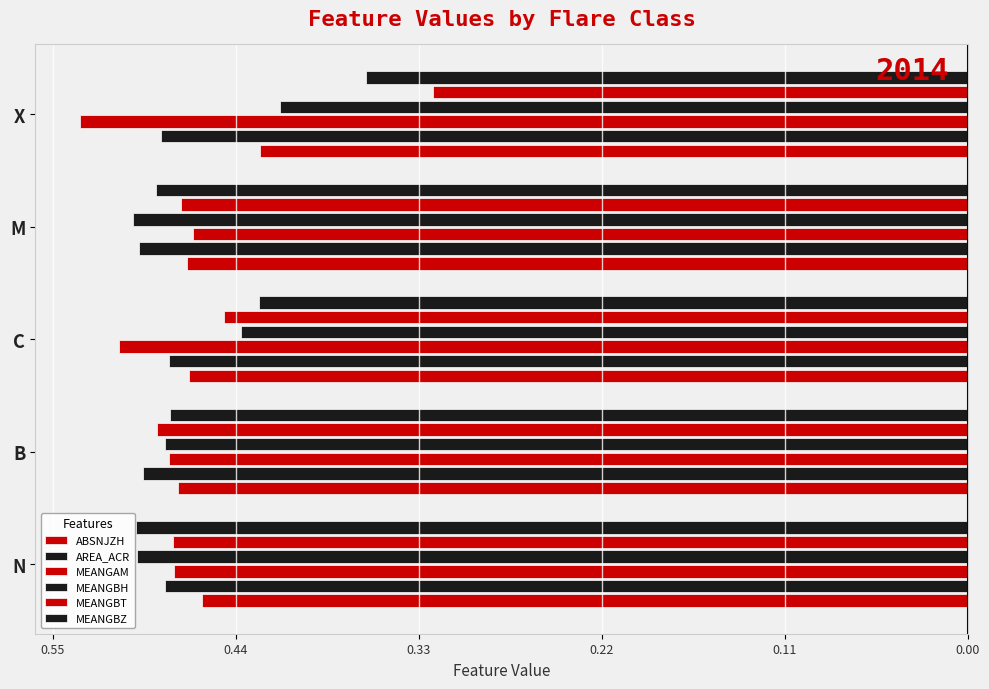

Reading right to left, transcribe all the data shown in this chart.

ABSNJZH: -0.4	-0.5	-0.5	-0.5	-0.5
AREA_ACR: -0.5	-0.5	-0.5	-0.5	-0.5
MEANGAM: -0.5	-0.5	-0.5	-0.5	-0.5
MEANGBH: -0.4	-0.5	-0.4	-0.5	-0.5
MEANGBT: -0.3	-0.5	-0.4	-0.5	-0.5
MEANGBZ: -0.4	-0.5	-0.4	-0.5	-0.5